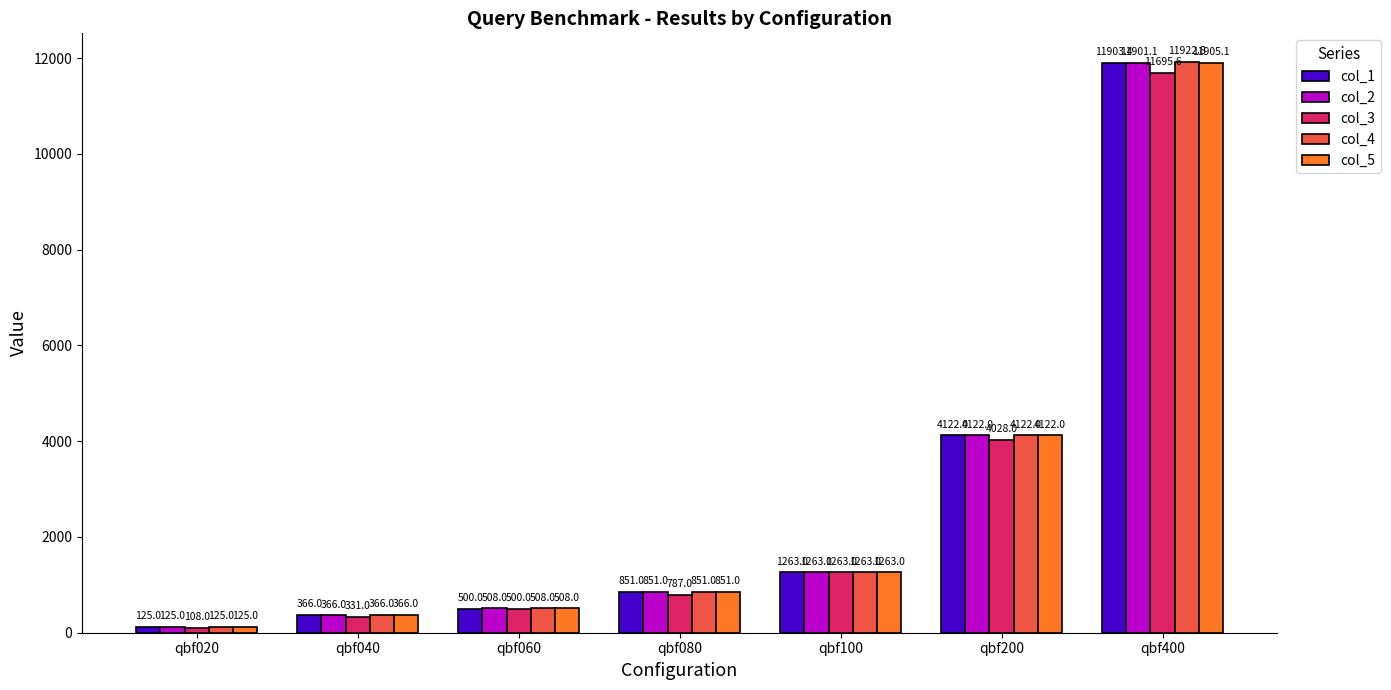

The value of col_5 at qbf200 is 978.9. True or false?

False